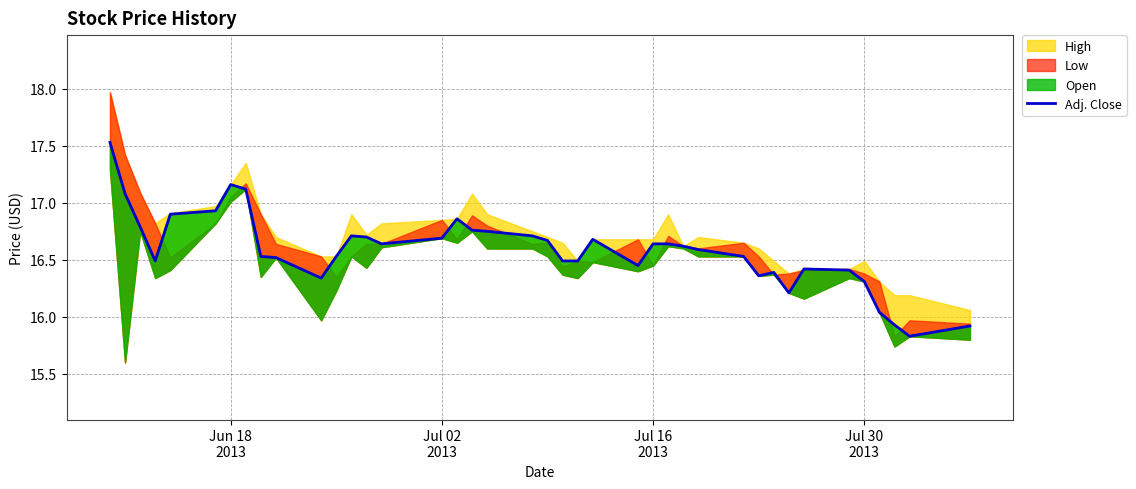

At which label does the data first exceed 16?

Jun 18
2013